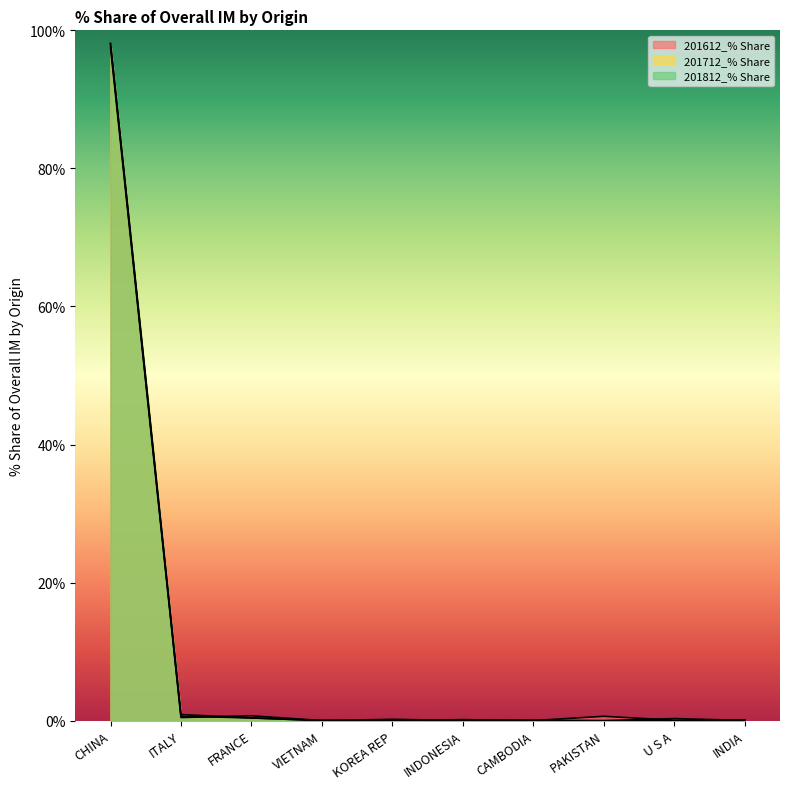

At which label does 201712_% Share reach its peak?

CHINA